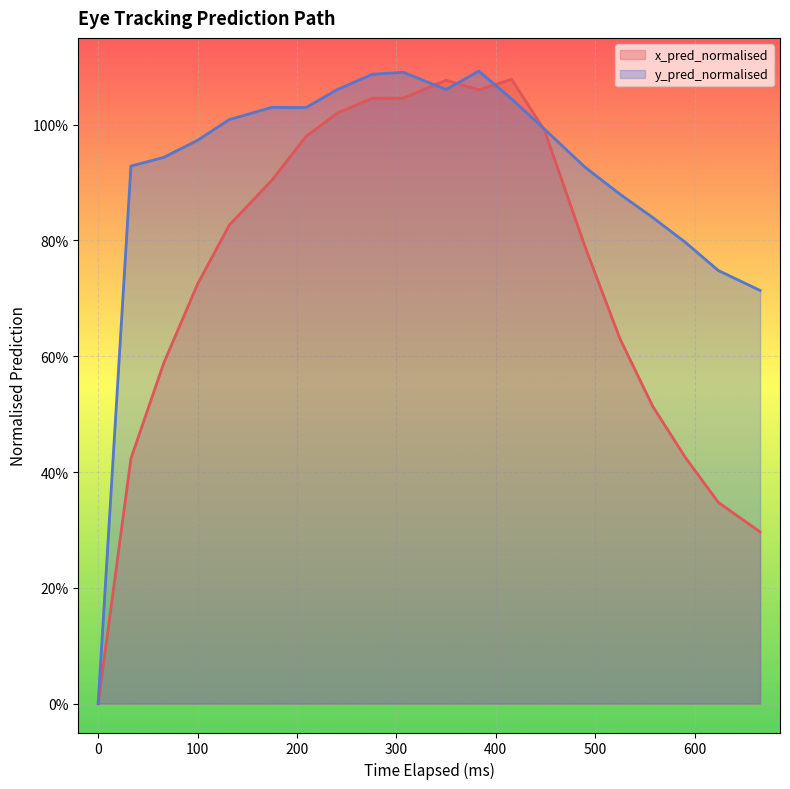

At which category is the sum across all series the highest?

383